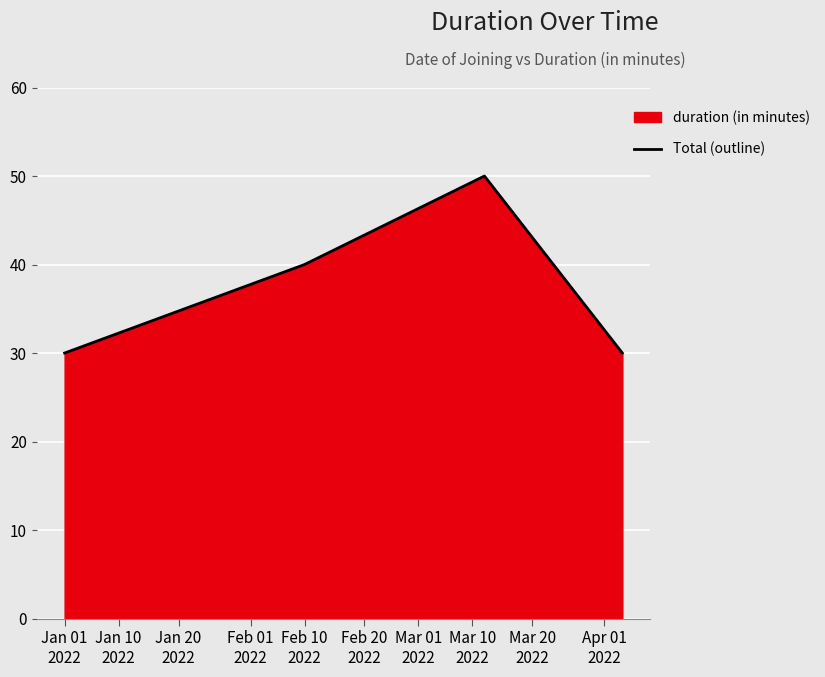

What is the value of the 1st point from the left?

30